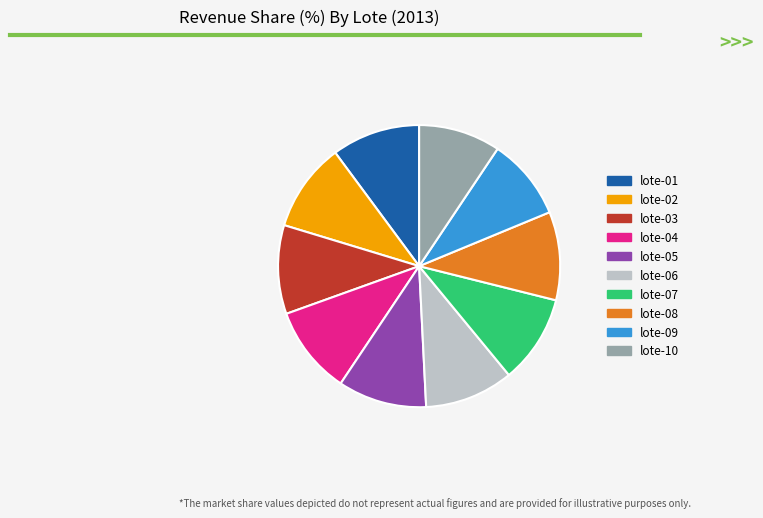

Approximately how many times larger is the value at lote-03 compared to lote-05?

1.0